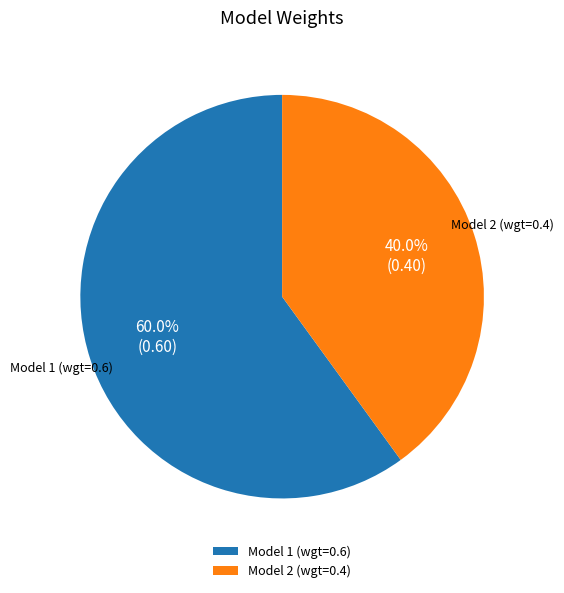

To the nearest percent, what is the average slice percentage?

50%